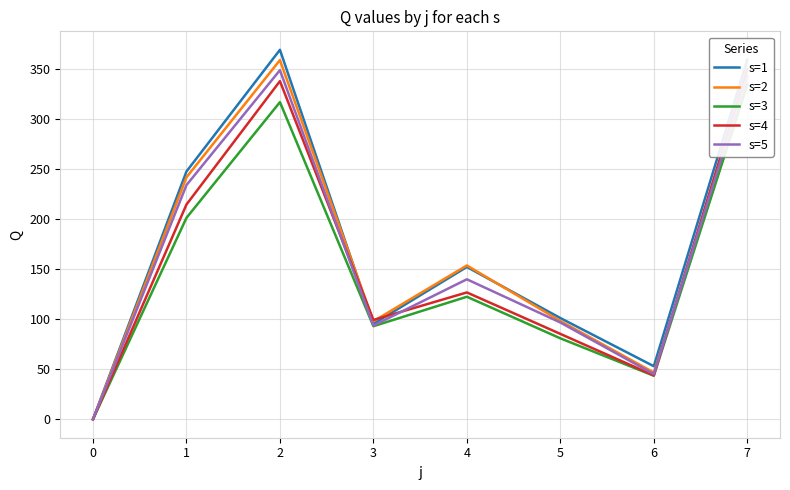

The value of s=5 at 3 is 139.4. True or false?

False